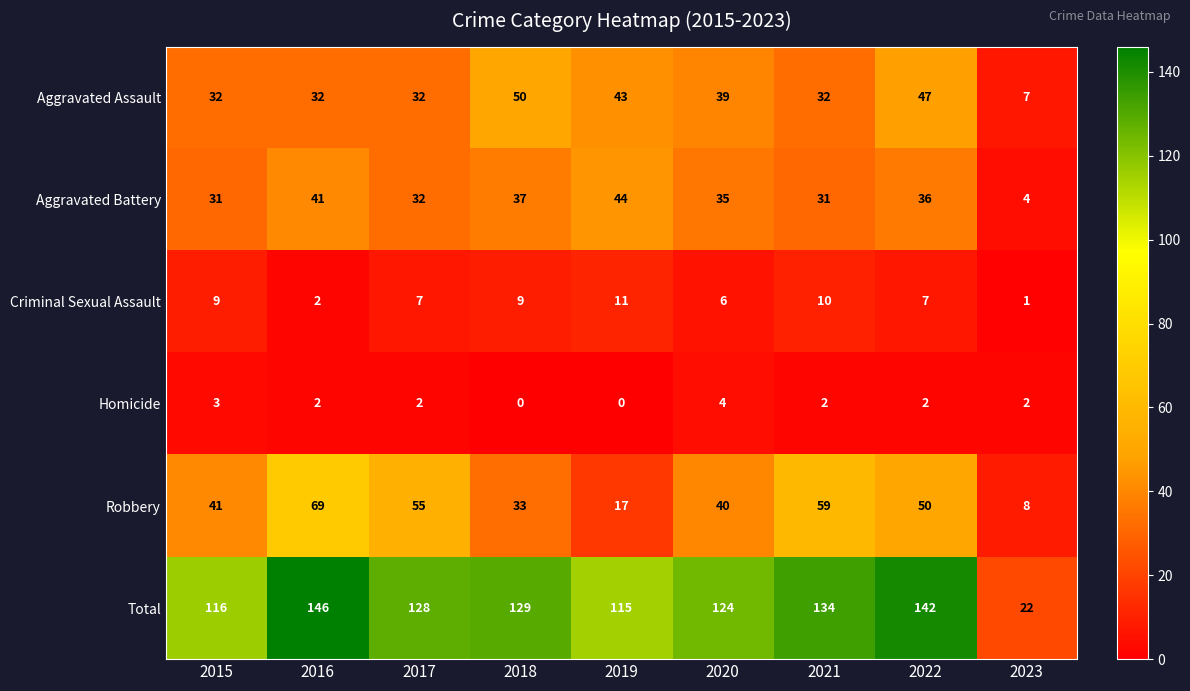

Is it true that Criminal Sexual Assault equals 7 at 2017?

True